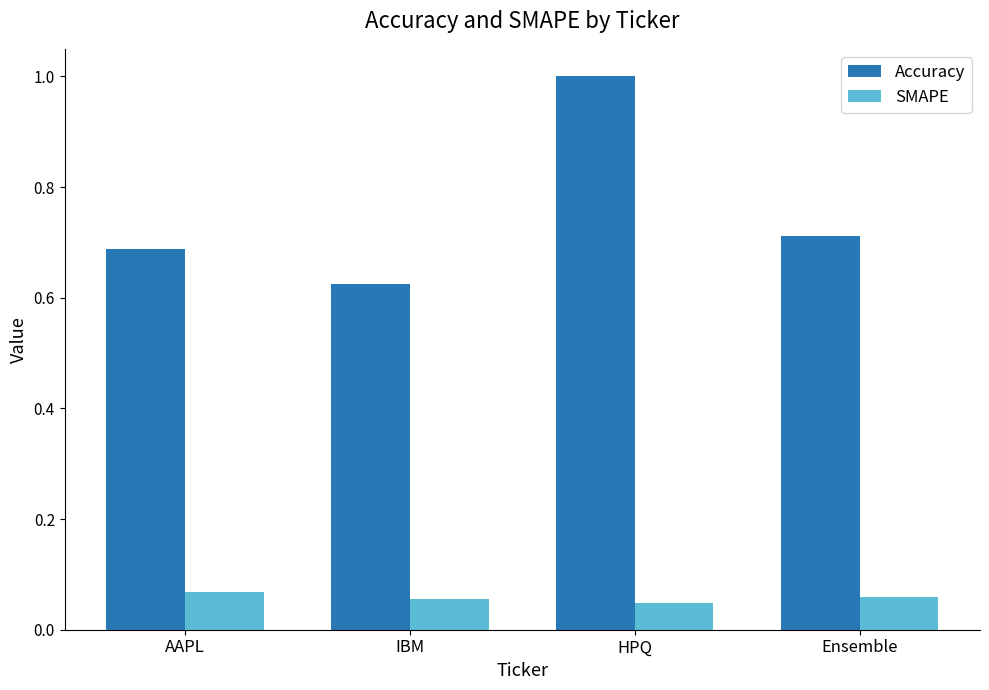

Between AAPL and HPQ, which series saw the biggest shift?

Accuracy